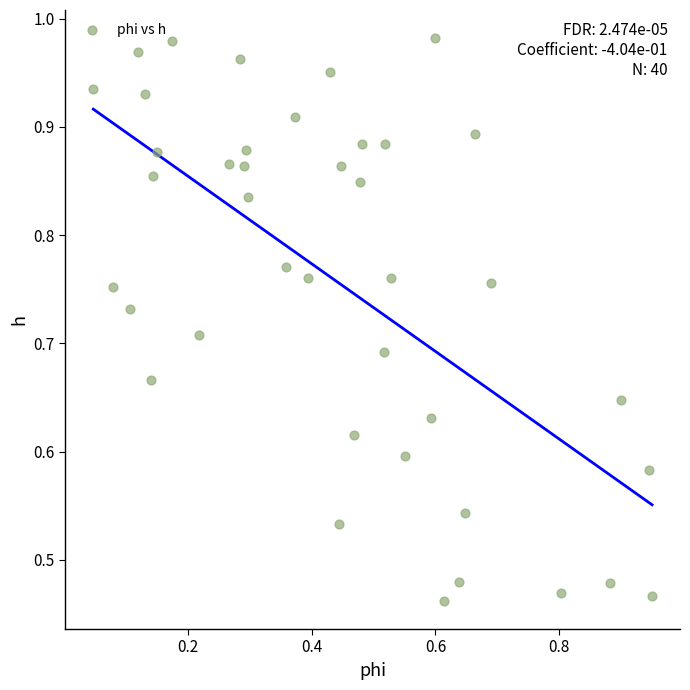

Count the number of points in this scatter plot.

40